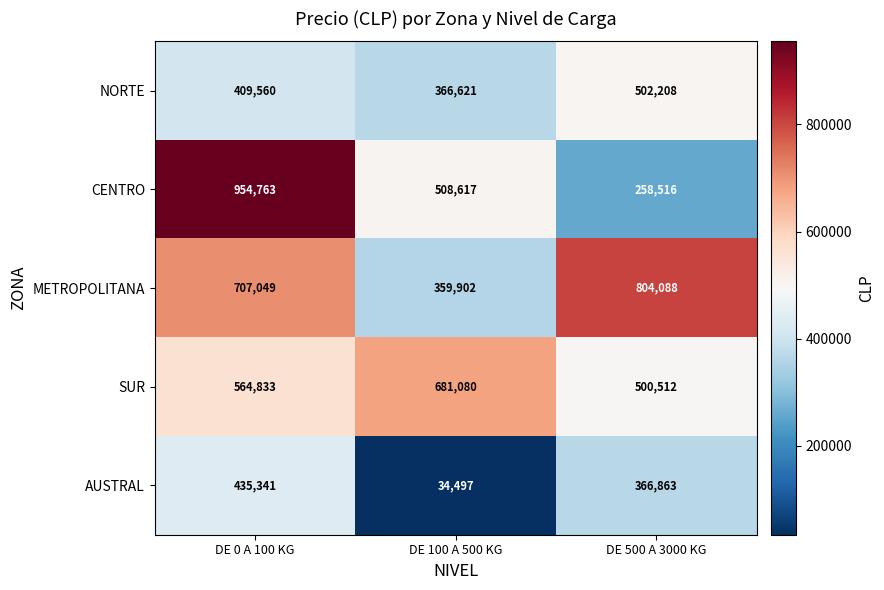

Reading left to right, extract all data points from this chart.

NORTE: 409560	366621	502208
CENTRO: 954763	508617	258516
METROPOLITANA: 707049	359902	804088
SUR: 564833	681080	500512
AUSTRAL: 435341	34497	366863